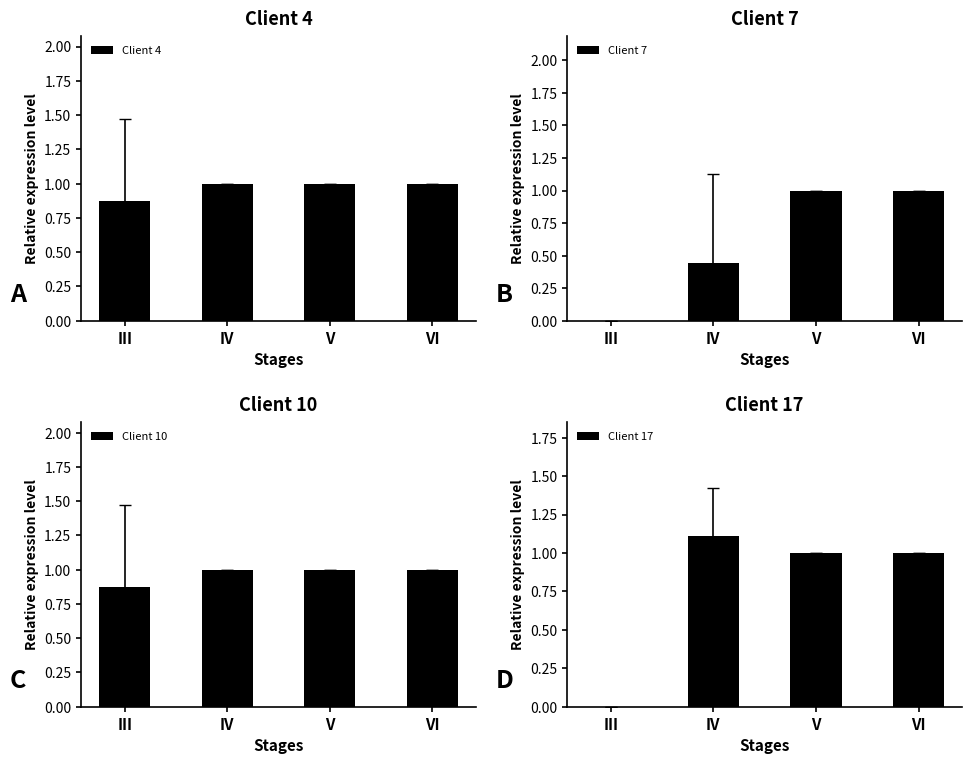

At which category does the chart reach its peak across all series?

IV